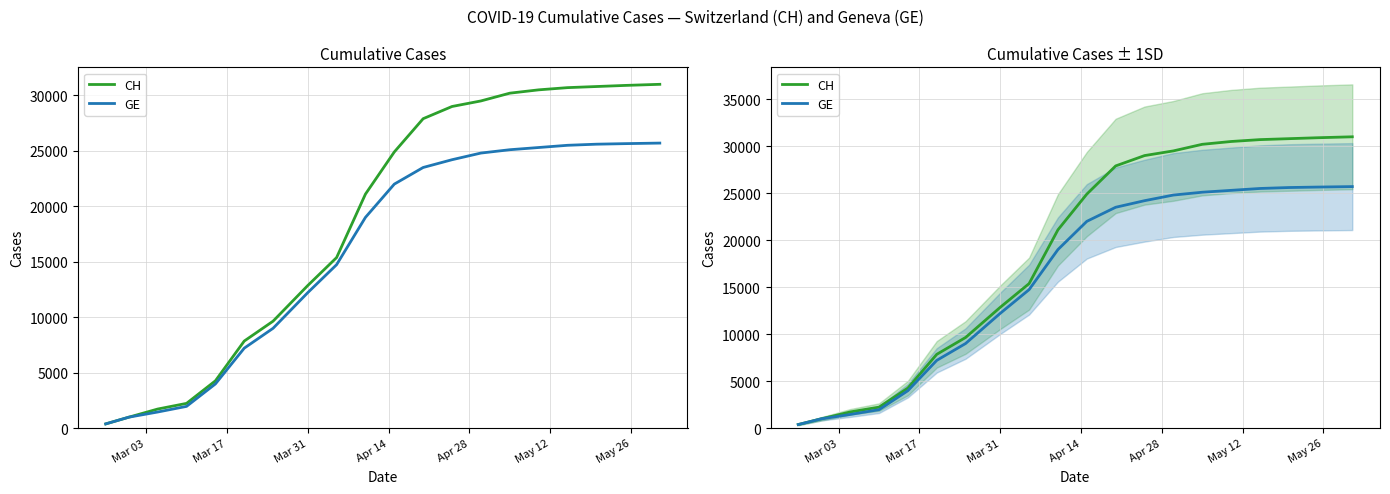

Reading left to right, list all the values displayed in this chart.

CH: 375	981	1715	2226	4259	7847	9642	12852	15375	21100	24900	27900	29000	29500	30200	30500	30700	30800	30900	31000
GE: 375	981	1447	1955	3978	7205	9000	12210	14733	19000	22000	23500	24200	24800	25100	25300	25500	25600	25650	25700